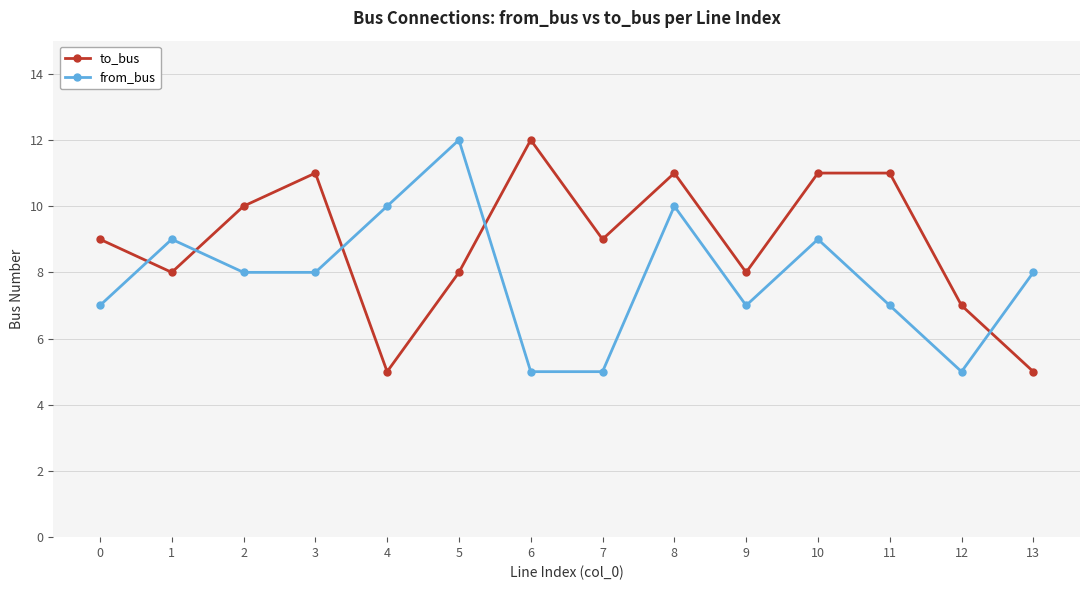

List the series in order of their overall mean, lowest first.

from_bus, to_bus